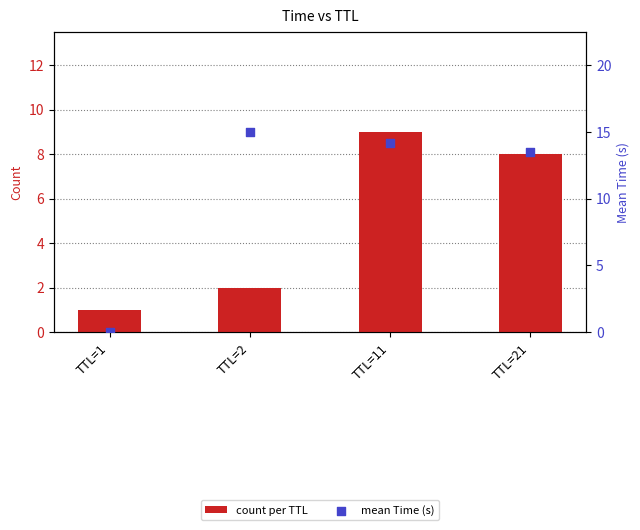

Which series has the largest total across all categories?

mean Time (s)